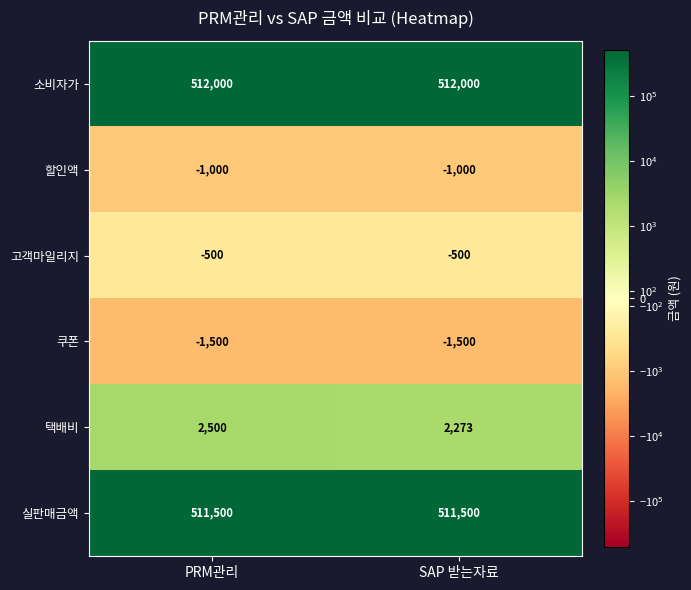

Is it true that 고객마일리지 equals -875 at SAP 받는자료?

False